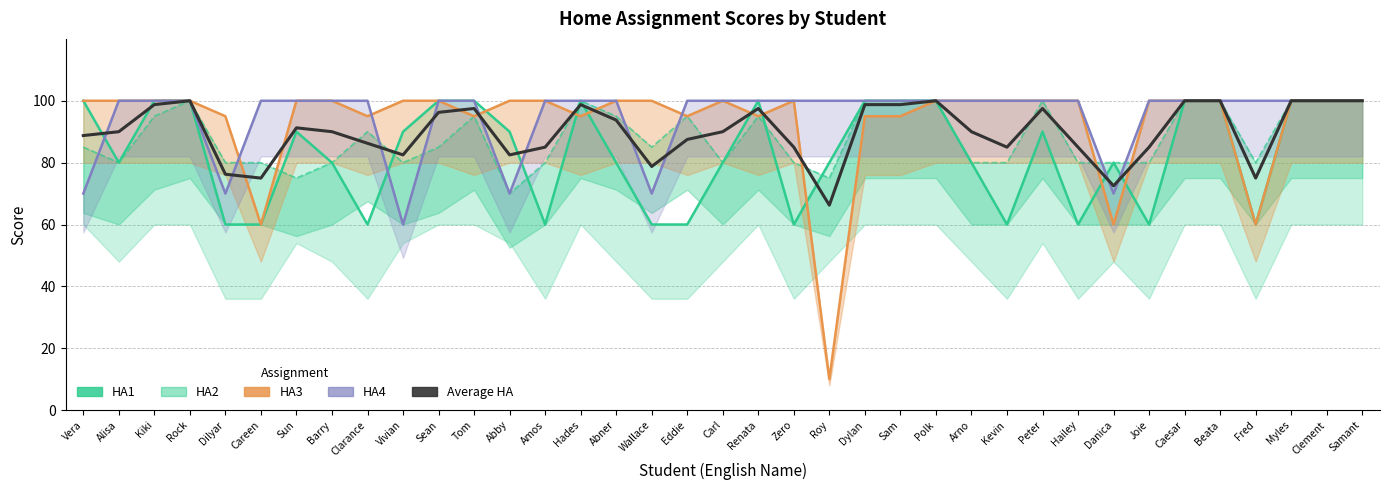

How many lines are shown in the chart?

5